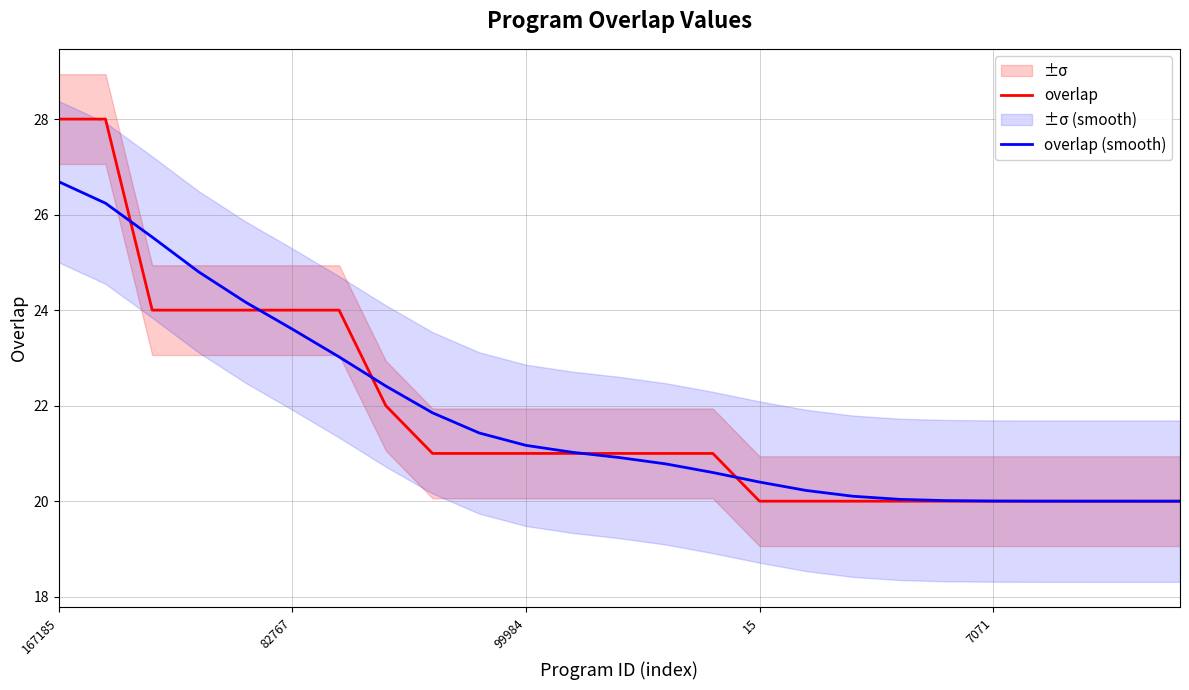

True or false: overlap has a value of 9.1 at 22.

False